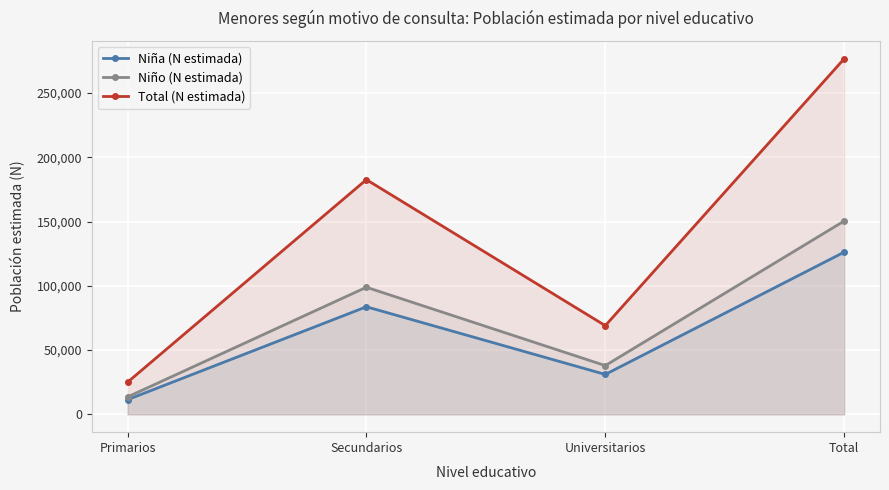

At how many categories does at least one series exceed 254470?

1